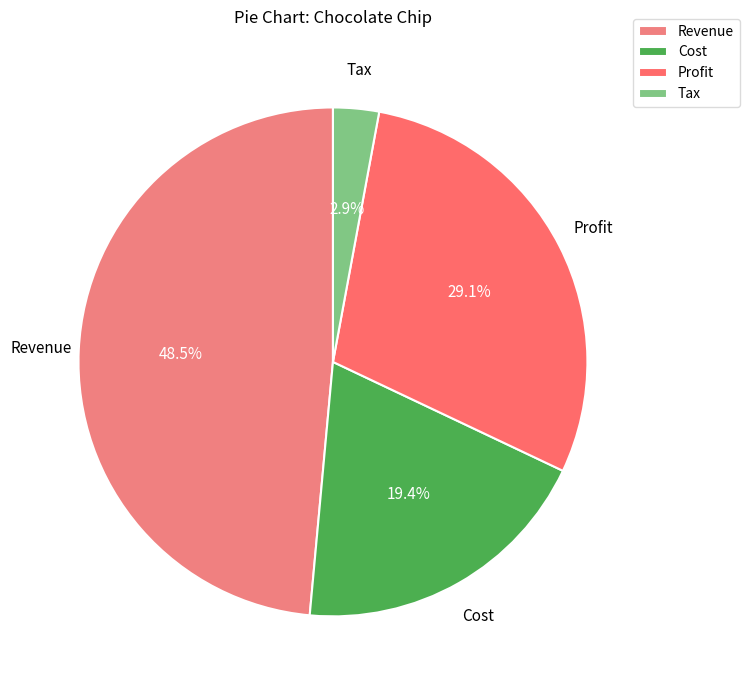

To the nearest percent, what is the average slice percentage?

25%